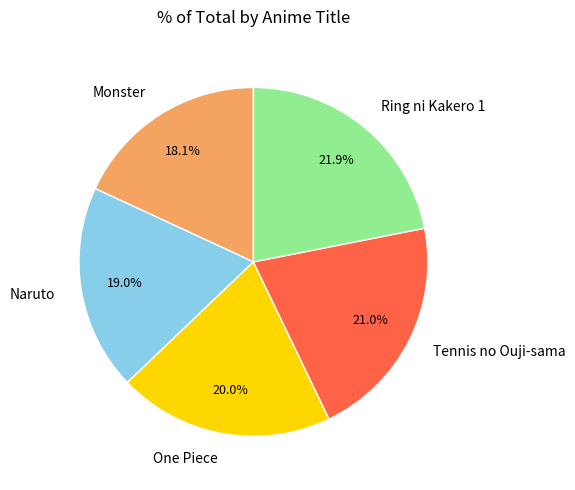

To the nearest percent, what is the difference between the largest and smallest slice percentages?

4%